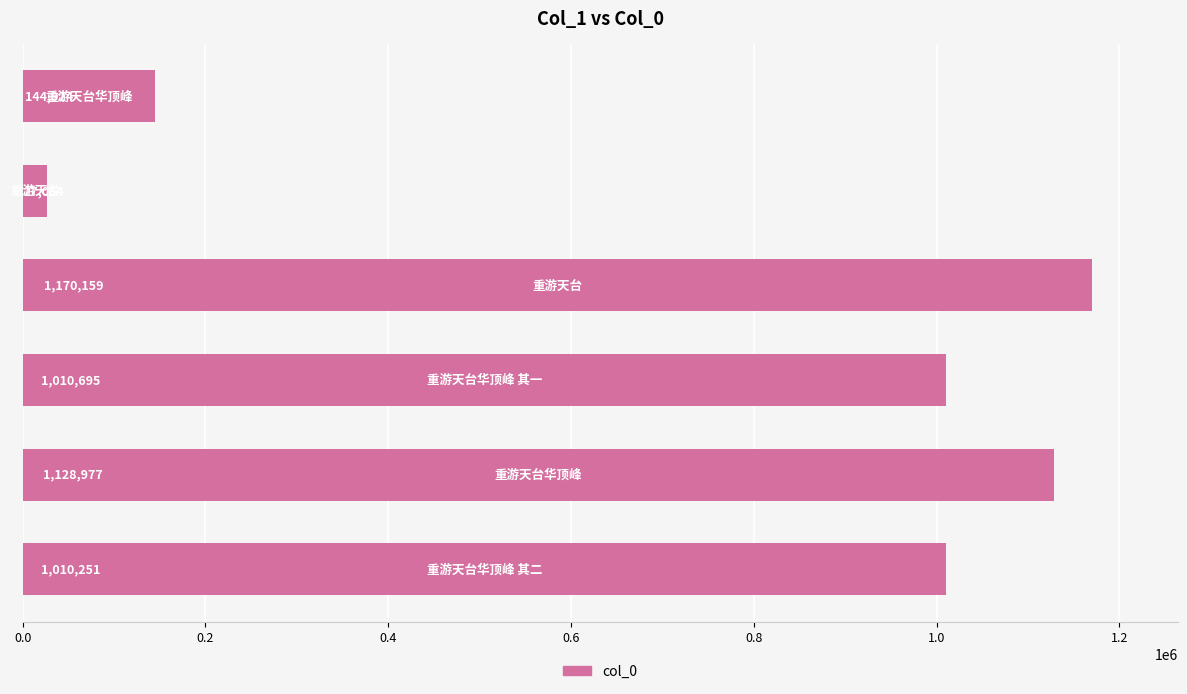

What is the difference between the maximum and minimum values?

1143105